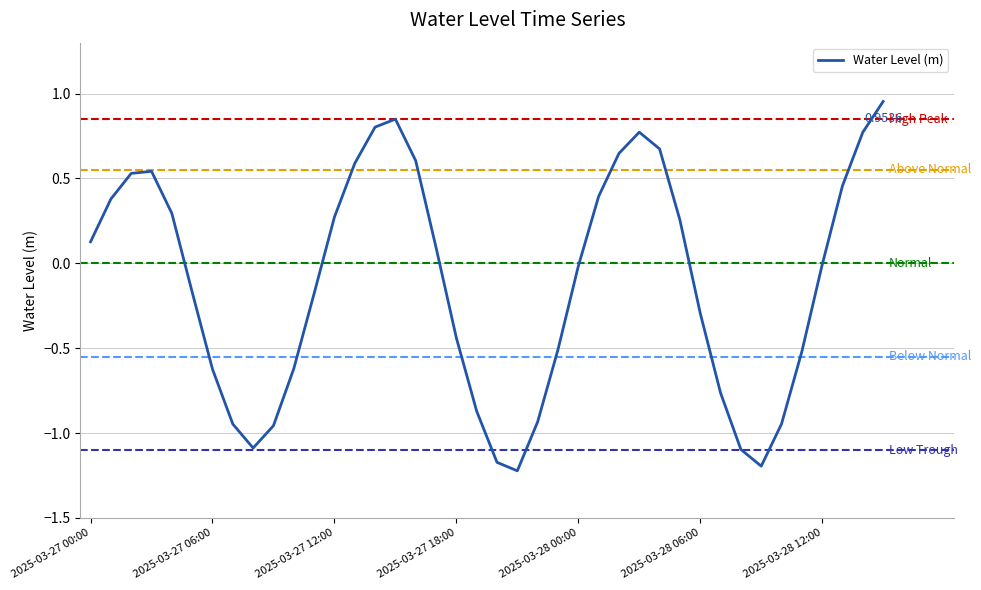

What is the value of the 12th point from the left?

-0.2